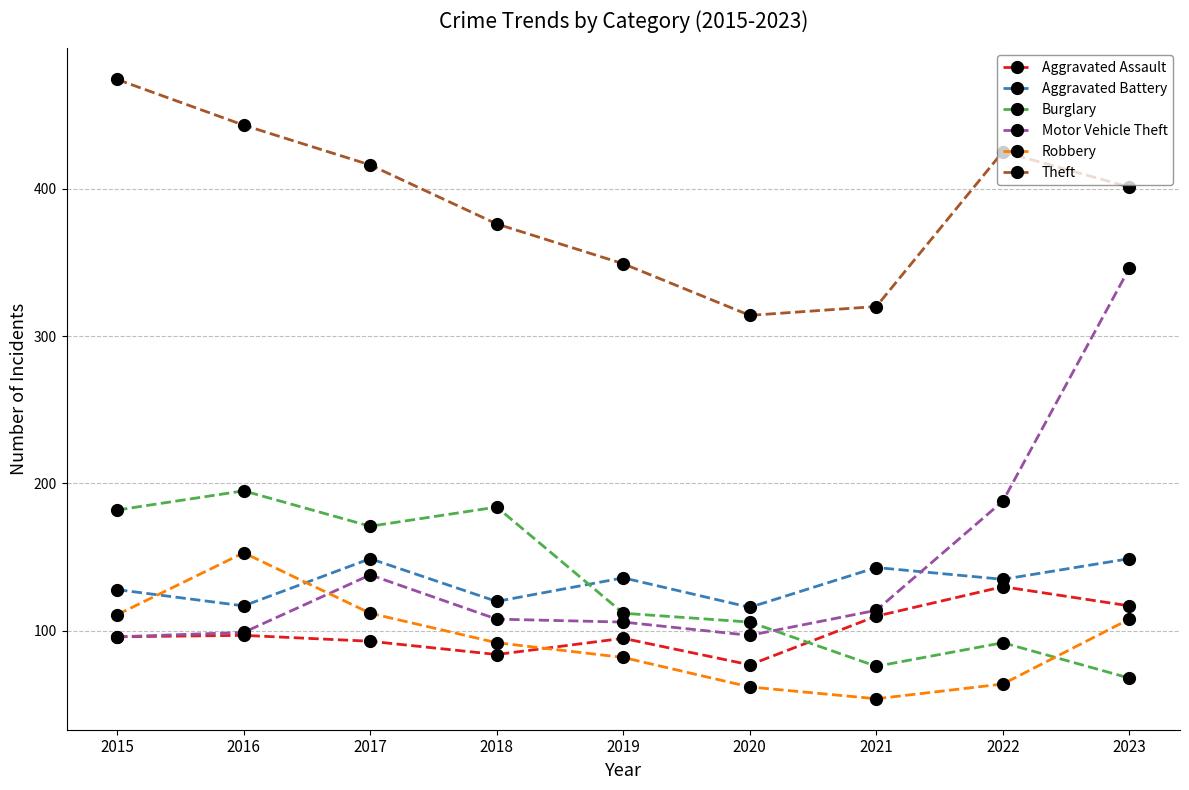

At which category is the sum across all series the highest?

2023